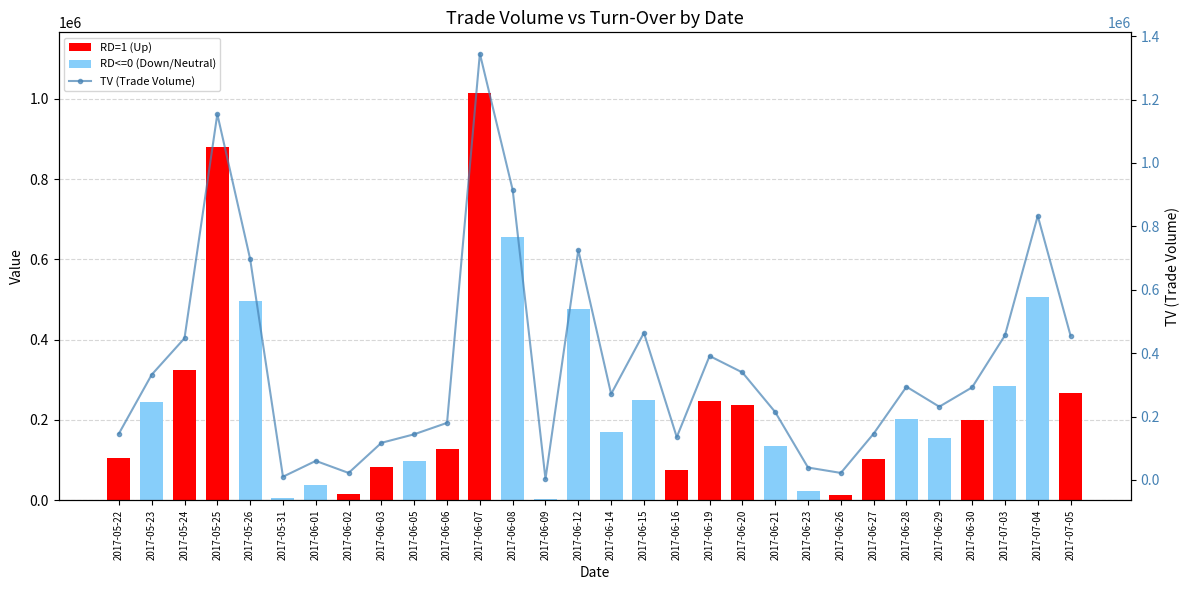

What is the label of the 2nd bar from the left?

2017-05-23